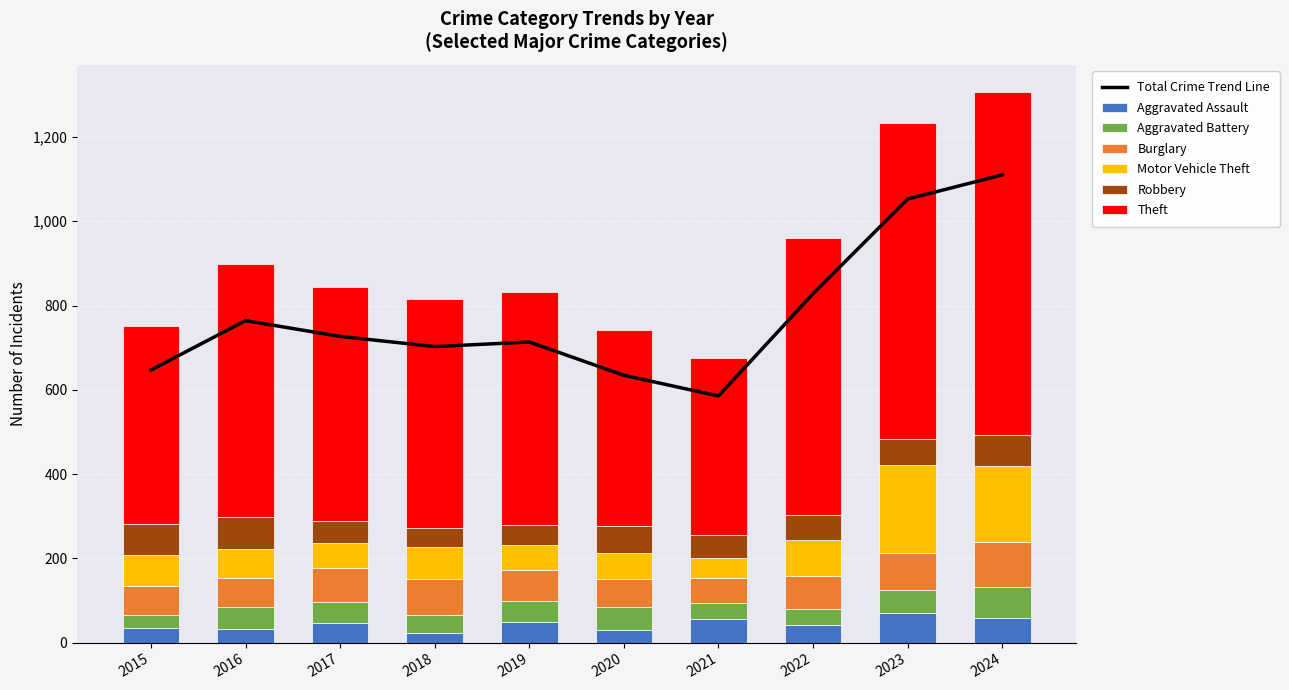

Which category has the highest value across all series?

2024